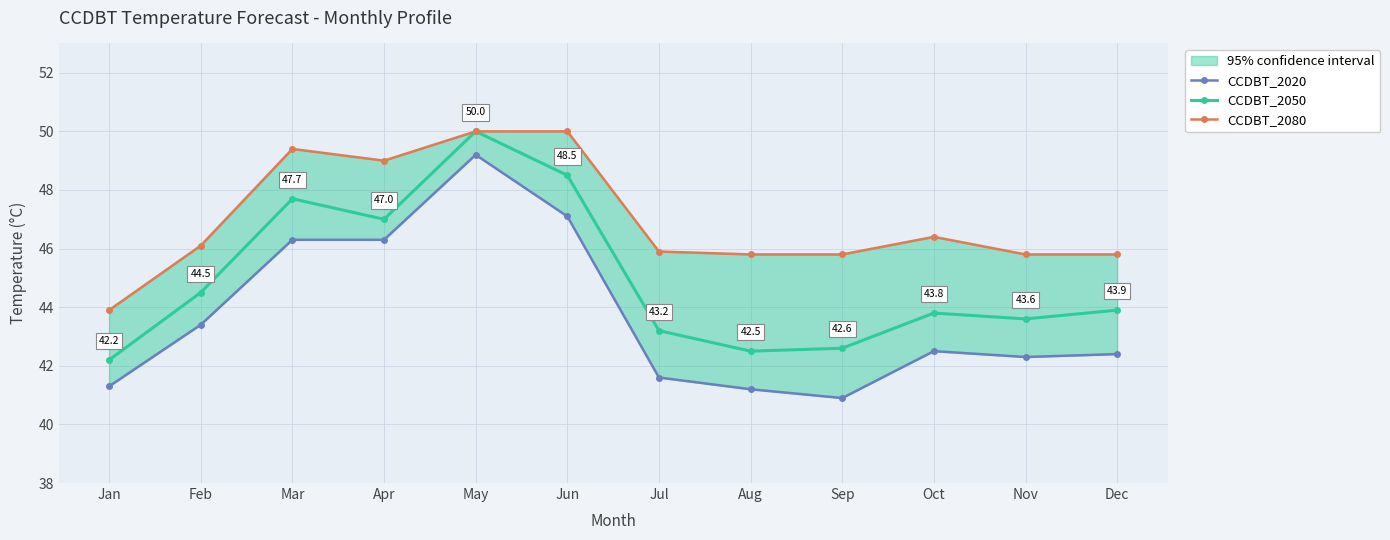

Does the chart display data point markers on the line(s)?

Yes